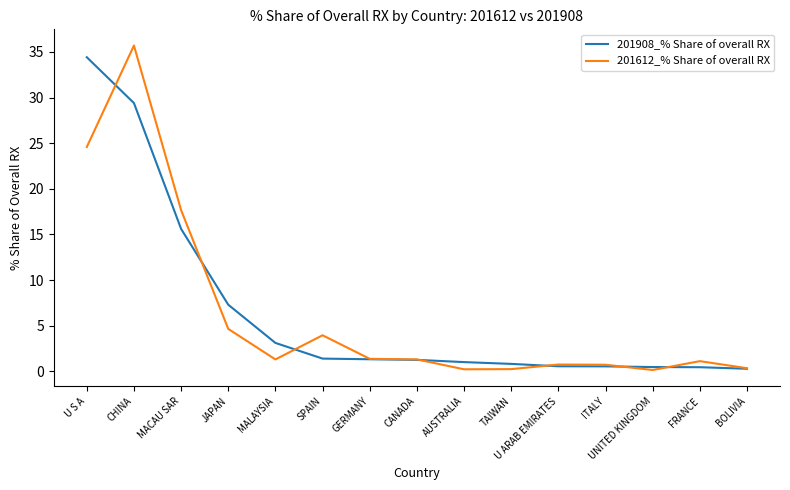

Rank the series at JAPAN from lowest to highest value.

201612_% Share of overall RX, 201908_% Share of overall RX